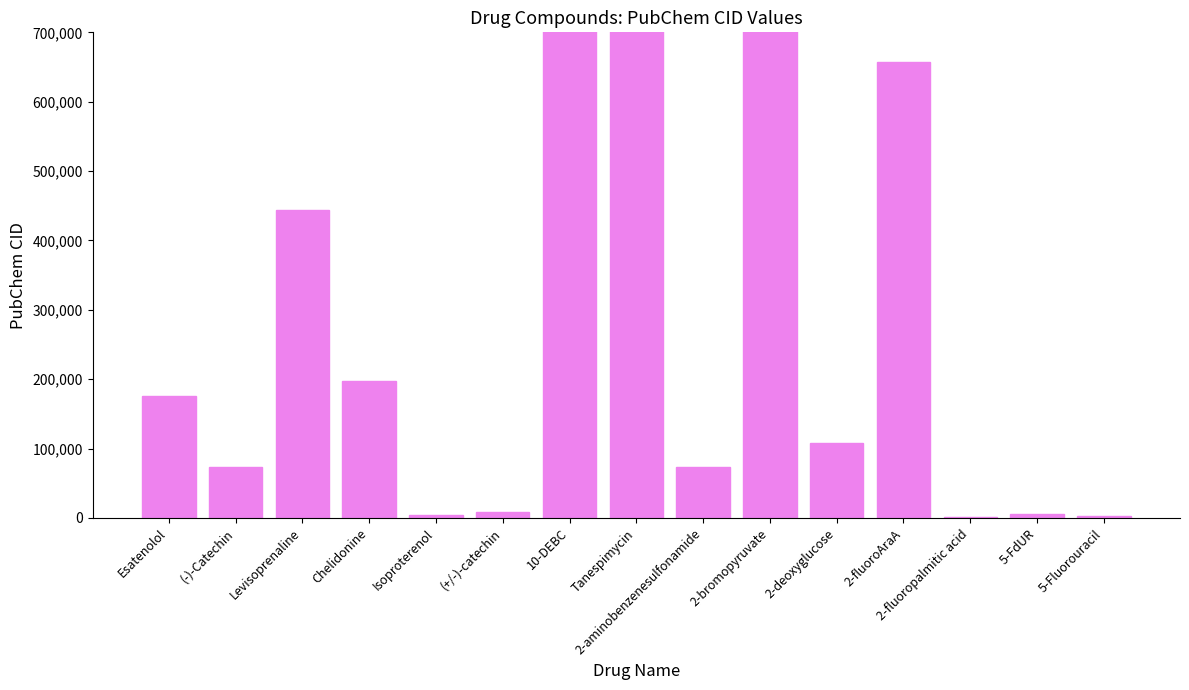

Rank the categories by value from highest to lowest.

10-DEBC, 2-bromopyruvate, Tanespimycin, 2-fluoroAraA, Levisoprenaline, Chelidonine, Esatenolol, 2-deoxyglucose, (-)-Catechin, 2-aminobenzenesulfonamide, (+/-)-catechin, 5-FdUR, Isoproterenol, 5-Fluorouracil, 2-fluoropalmitic acid